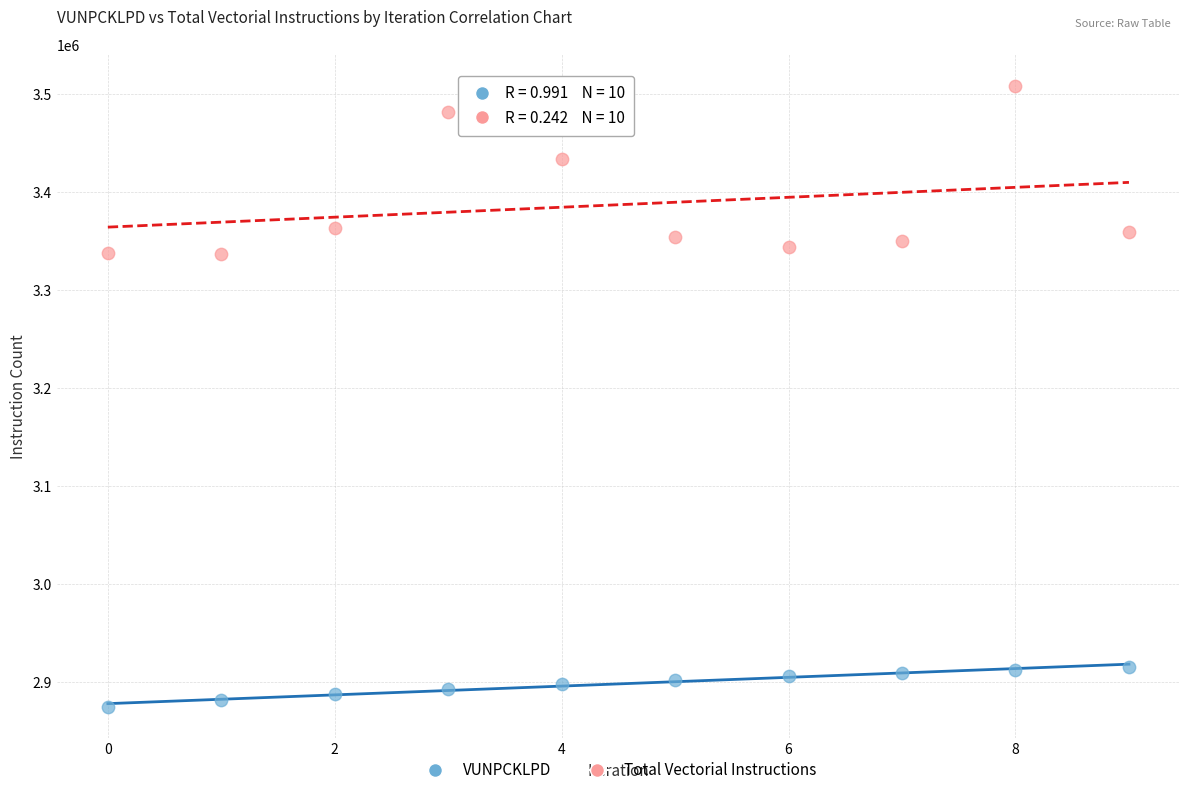

Which series reaches the minimum Y coordinate?

VUNPCKLPD